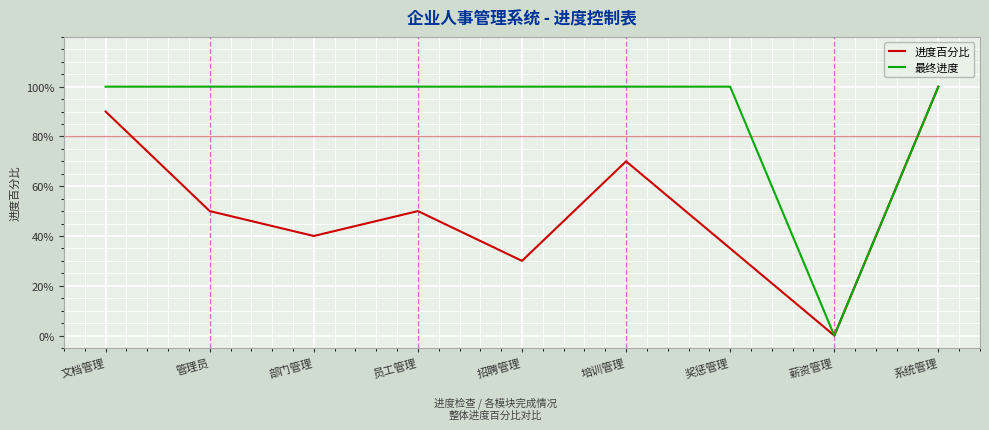

Reading left to right, transcribe all the data shown in this chart.

进度百分比: 0.9	0.5	0.4	0.5	0.3	0.7	0.3	0.0	1.0
最终进度: 1.0	1.0	1.0	1.0	1.0	1.0	1.0	0.0	1.0